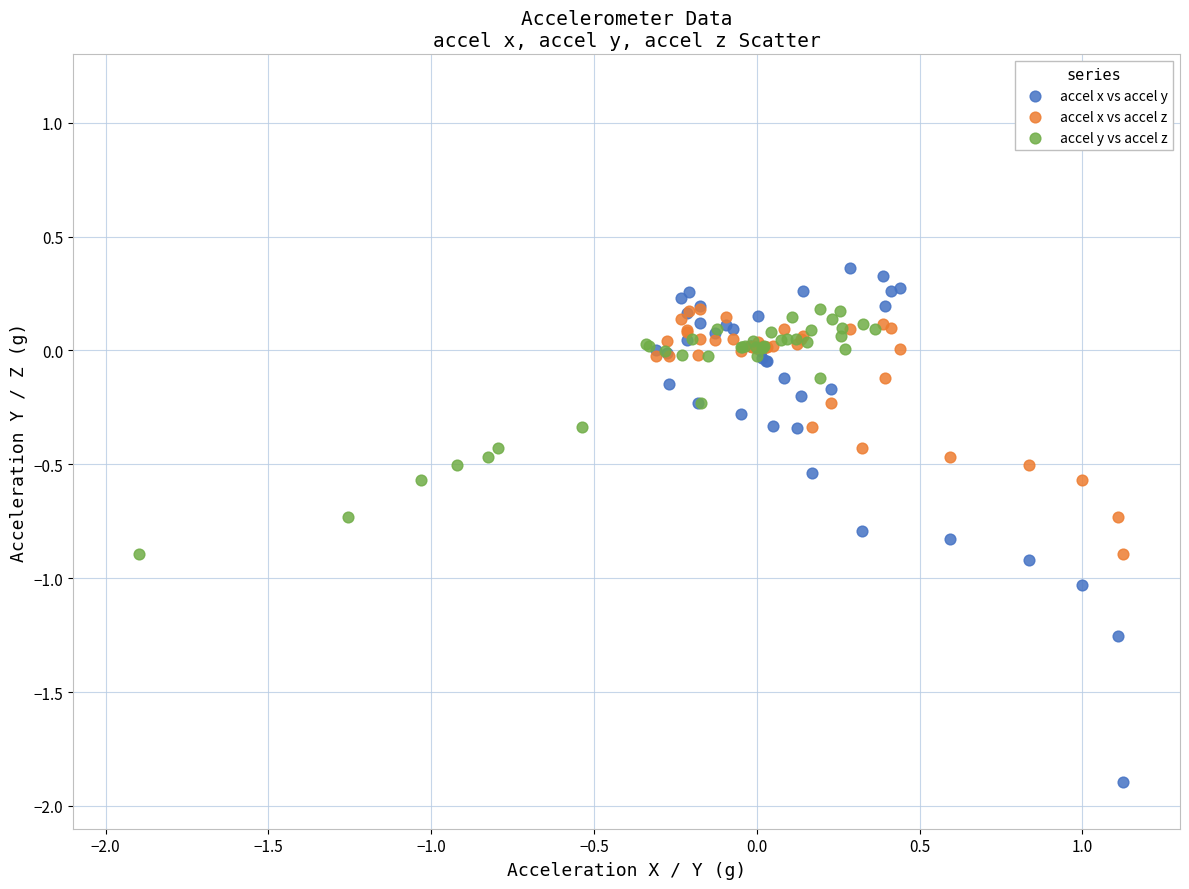

Which series has the widest spread of Y values?

accel x vs accel y